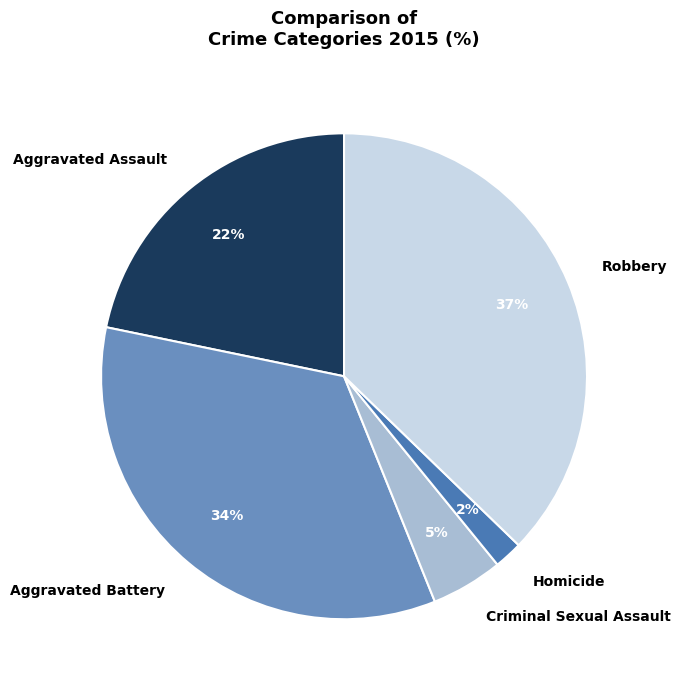

True or false: Criminal Sexual Assault accounts for 5% of the total.

True